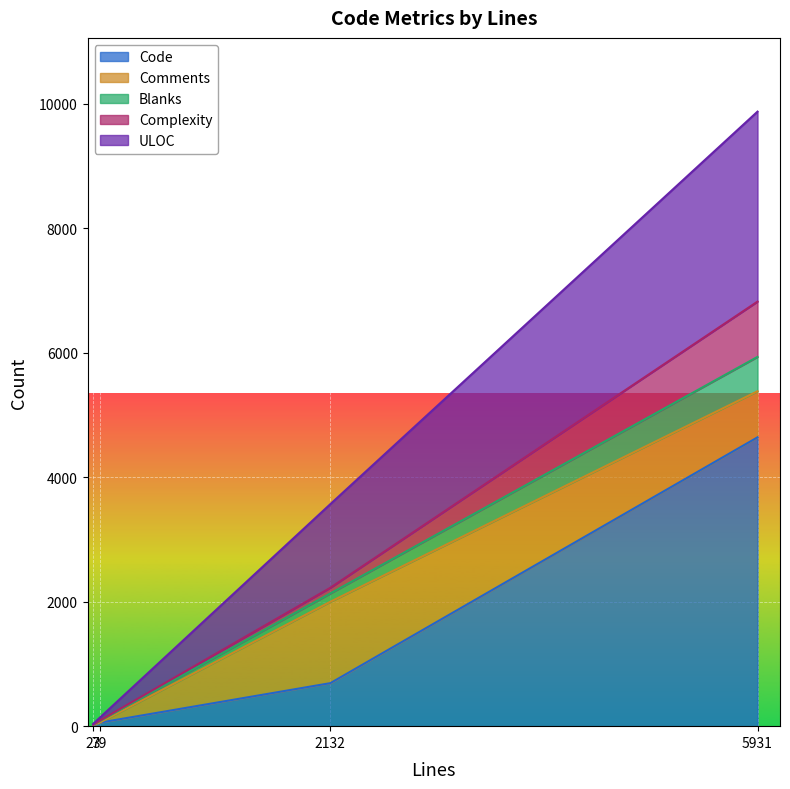

At which category does the chart reach its peak across all series?

5931